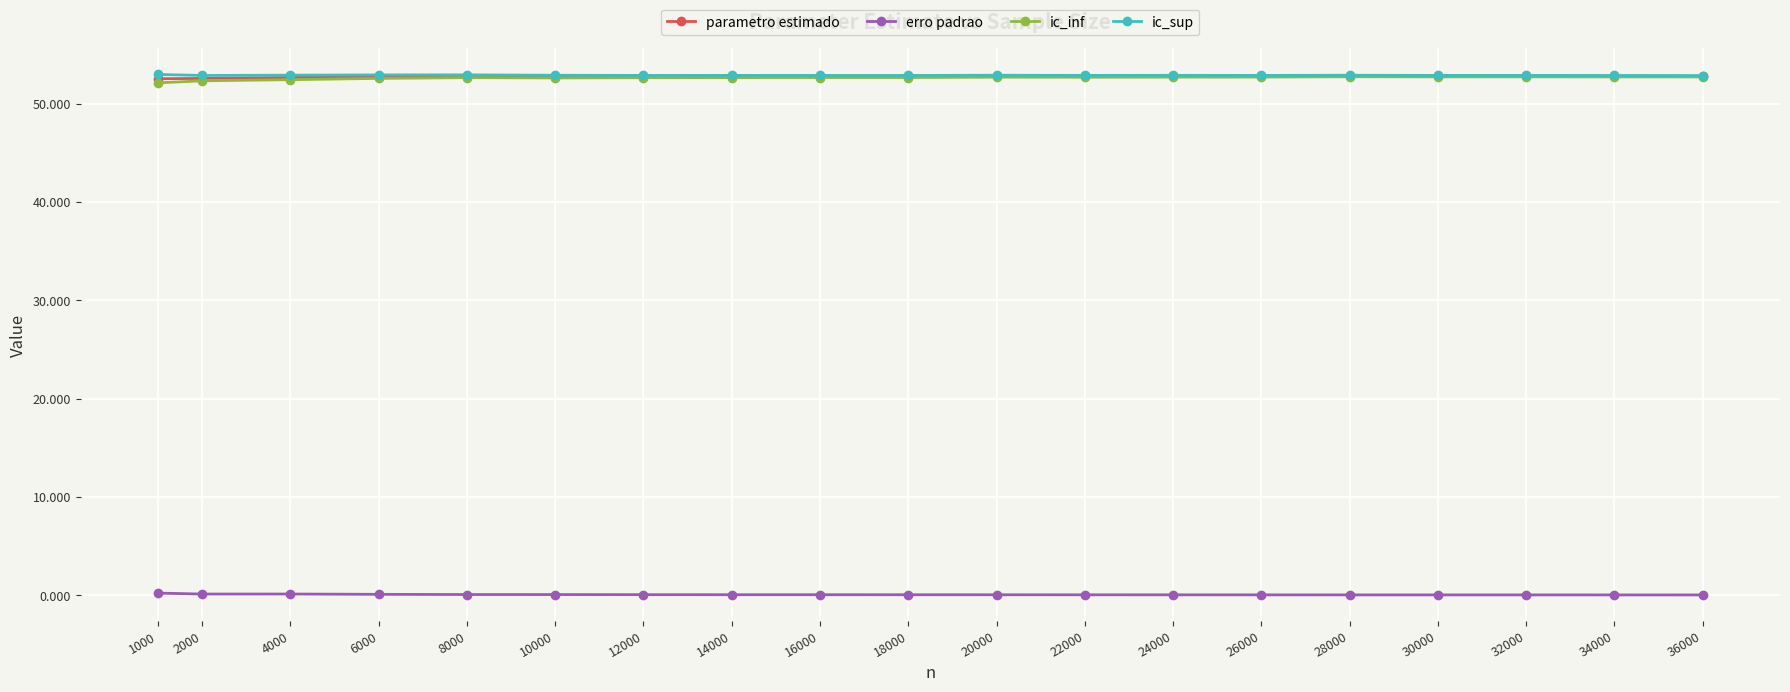

In erro padrao, how many points are lower than both neighbors (excluding endpoints)?

1